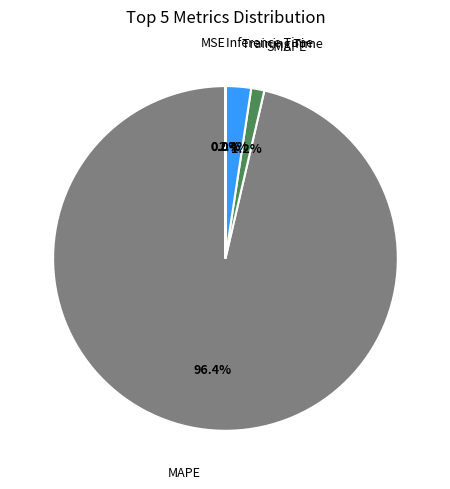

What is the largest slice in the pie chart?

MAPE